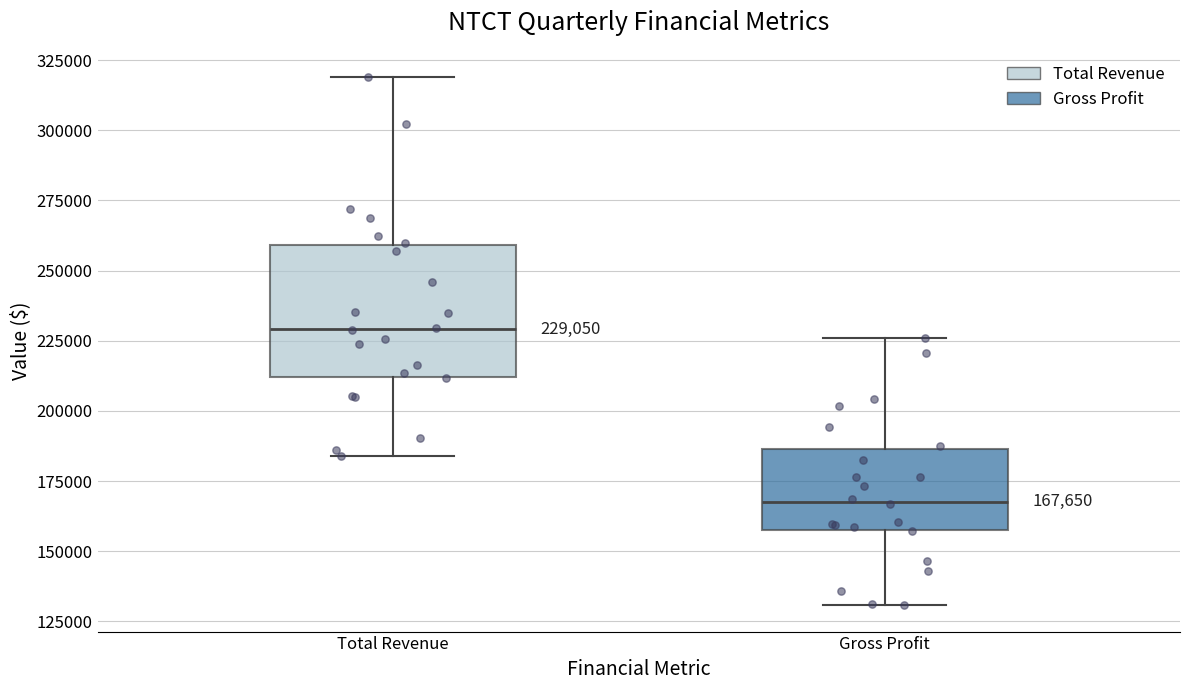

Which box has the highest median line?

Total Revenue